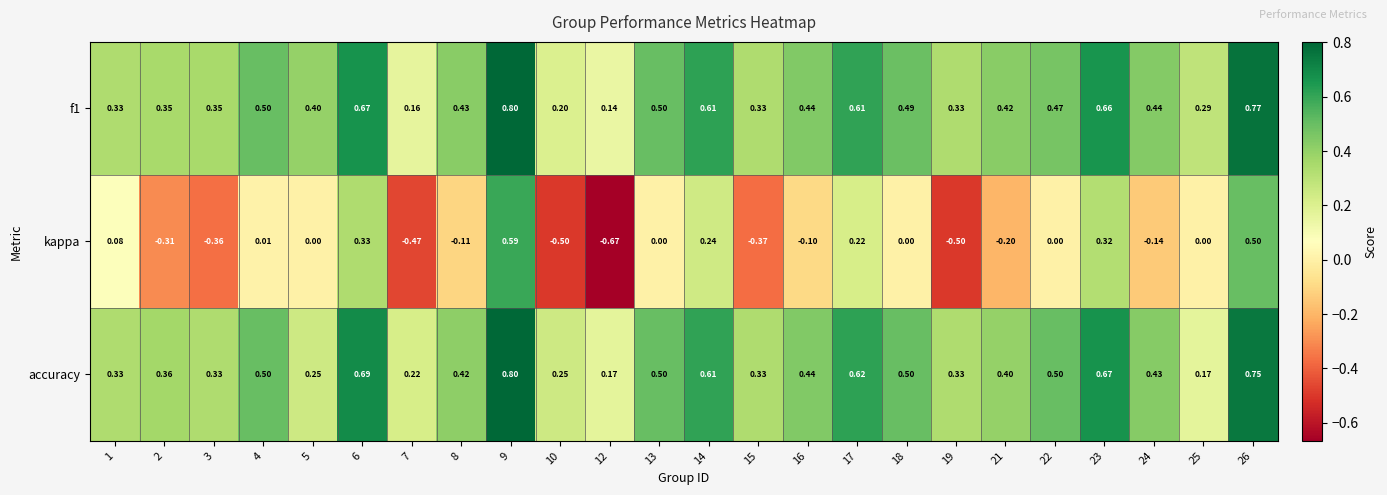

Between 18 and 19, which series saw the biggest shift?

kappa